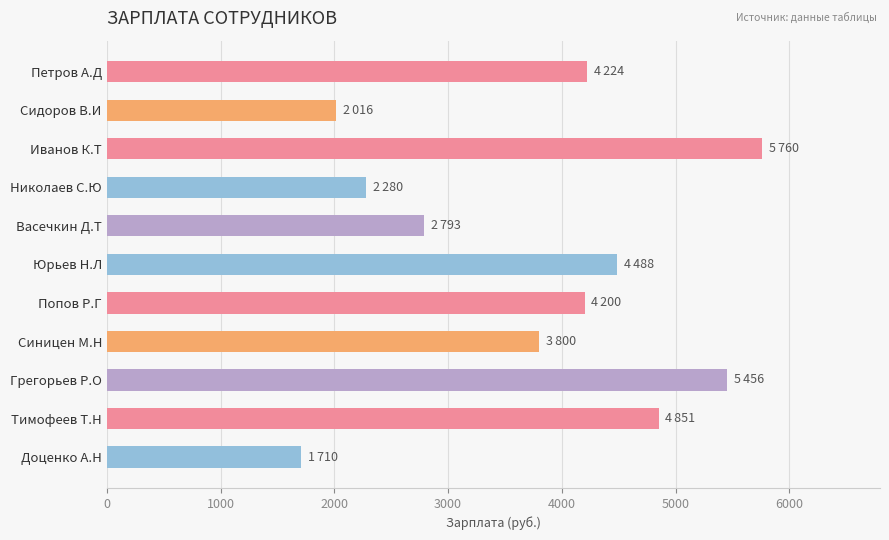

Approximately how many times larger is the value at Николаев С.Ю compared to Петров А.Д?

0.5